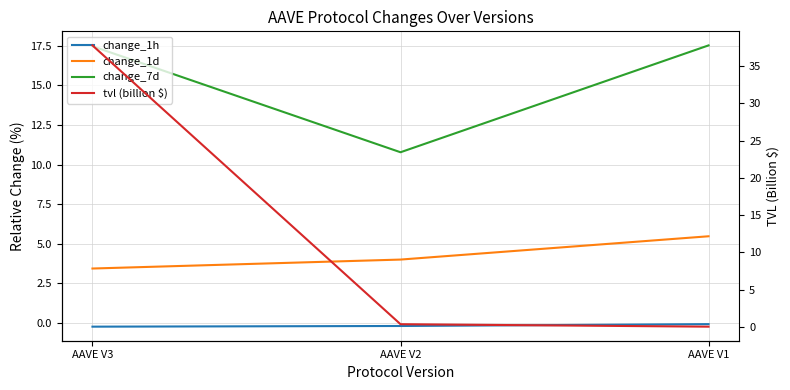

What is the difference between the change_7d values at AAVE V1 and AAVE V3?

0.1